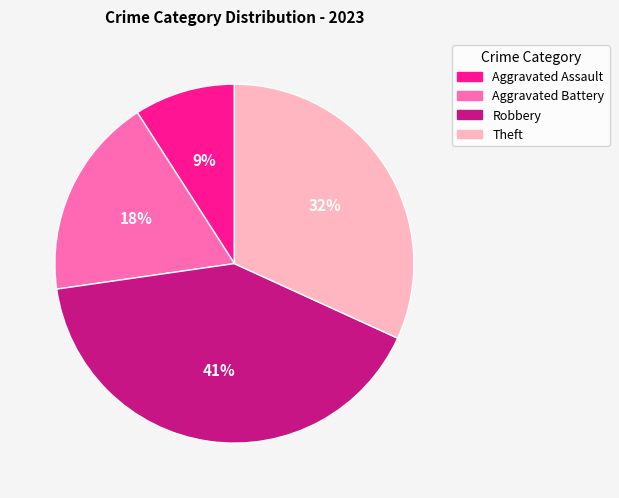

Is the sum of Theft and Aggravated Assault greater than half?

No